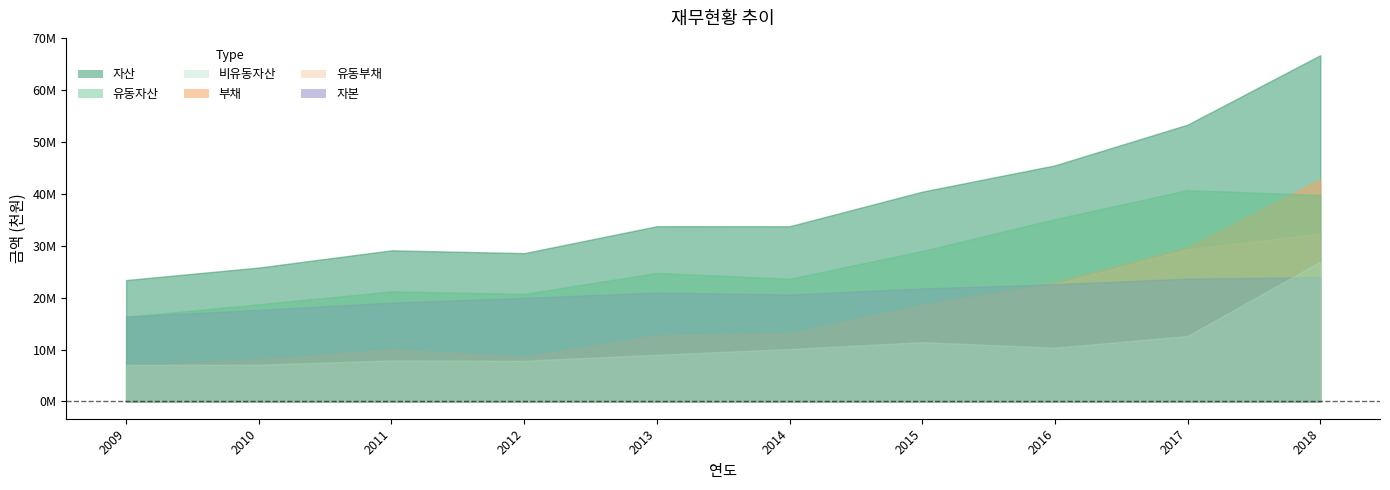

At which label is 유동자산 closest to 28543365?

2015